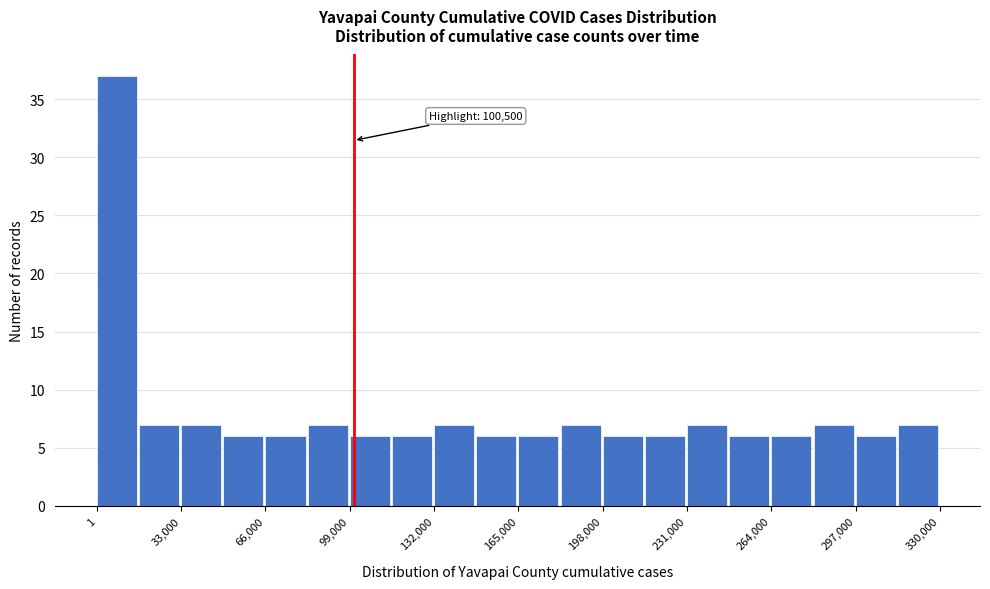

Around what value on the x-axis is the tallest bar? Give the approximate position of its centre, as read against the axis.

10000